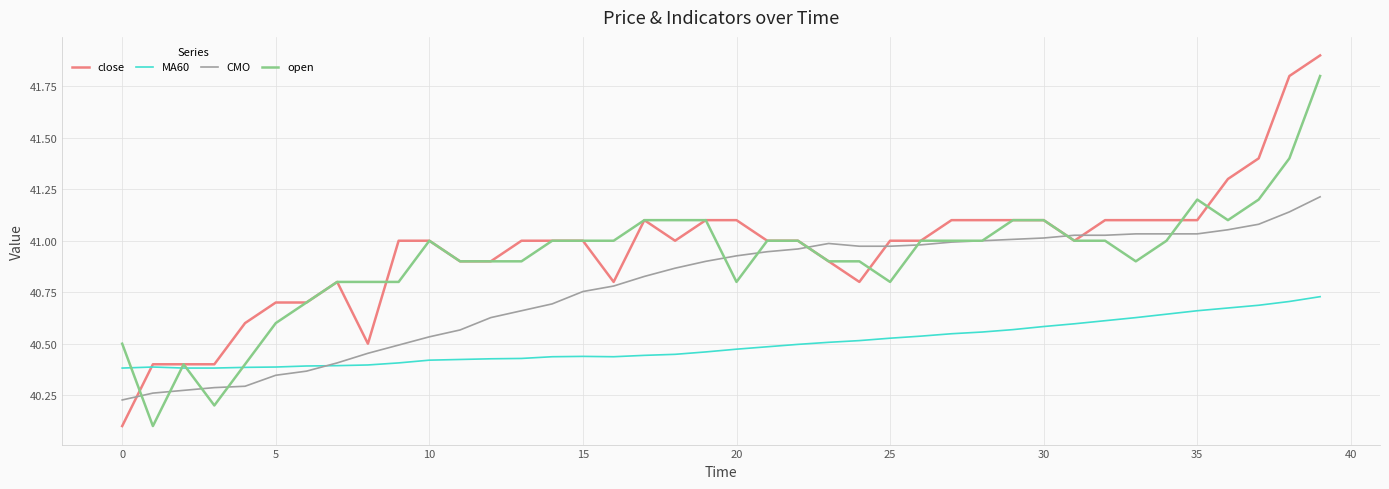

Which series has the widest spread of values?

close